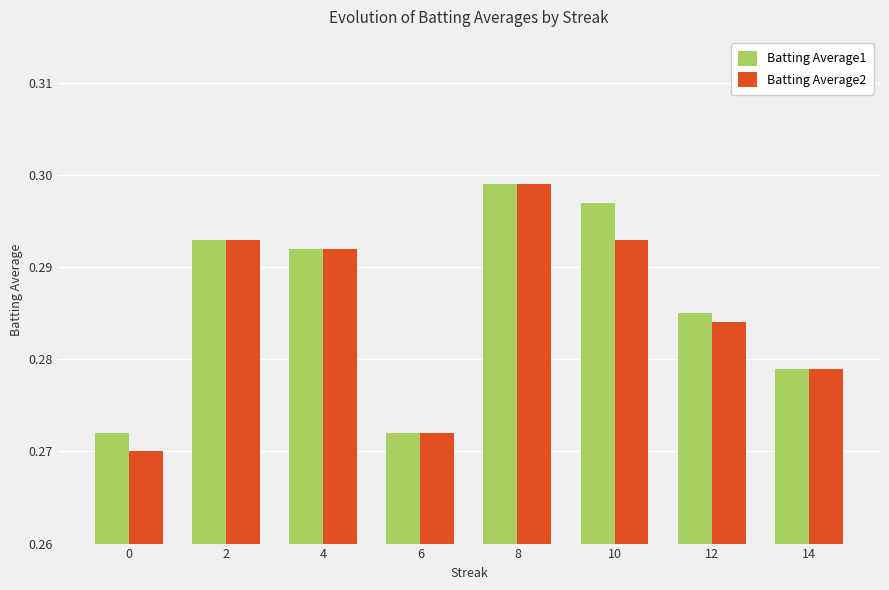

How many Batting Average2 values are between 0 and 1?

8